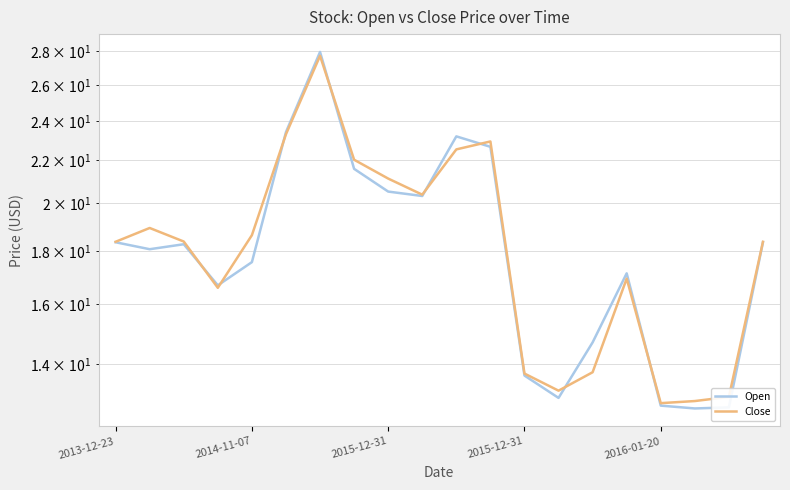

True or false: Close and Open intersect in this chart.

True